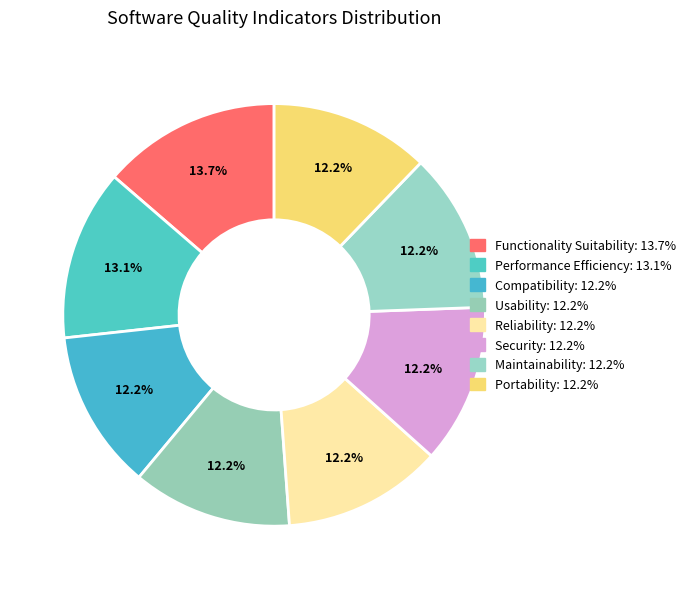

Count the number of slices in the pie.

8